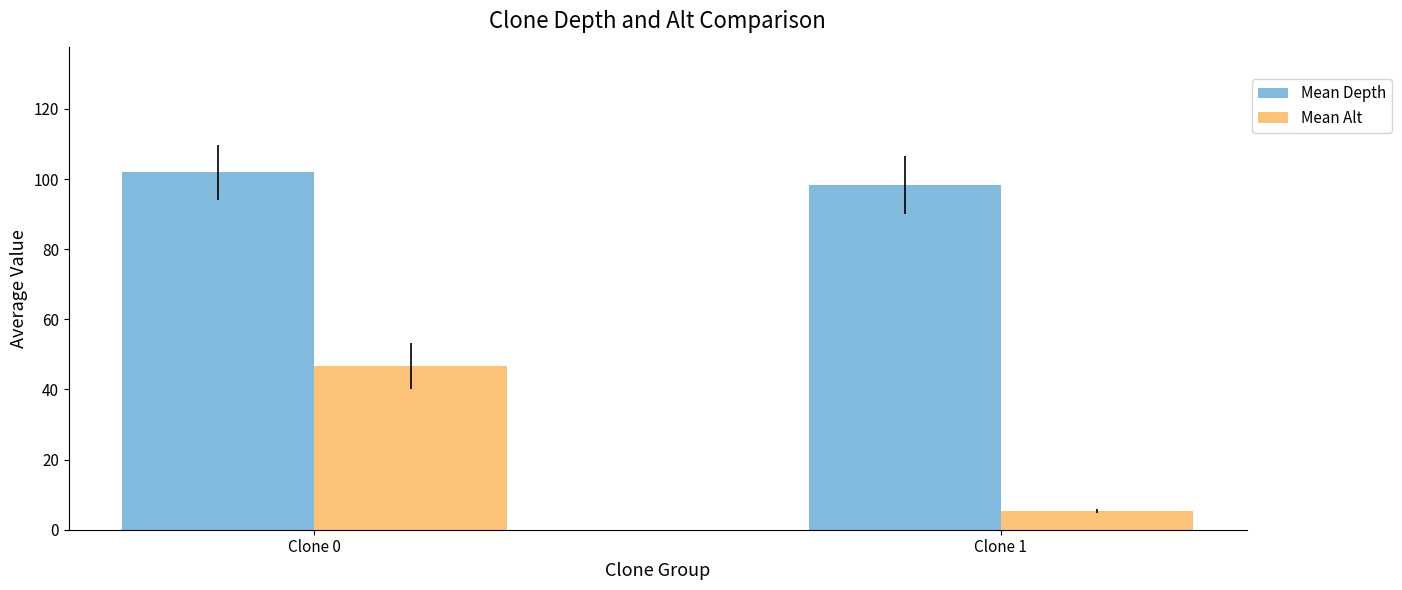

True or false: Mean Depth has a value of 159.1 at Clone 1.

False